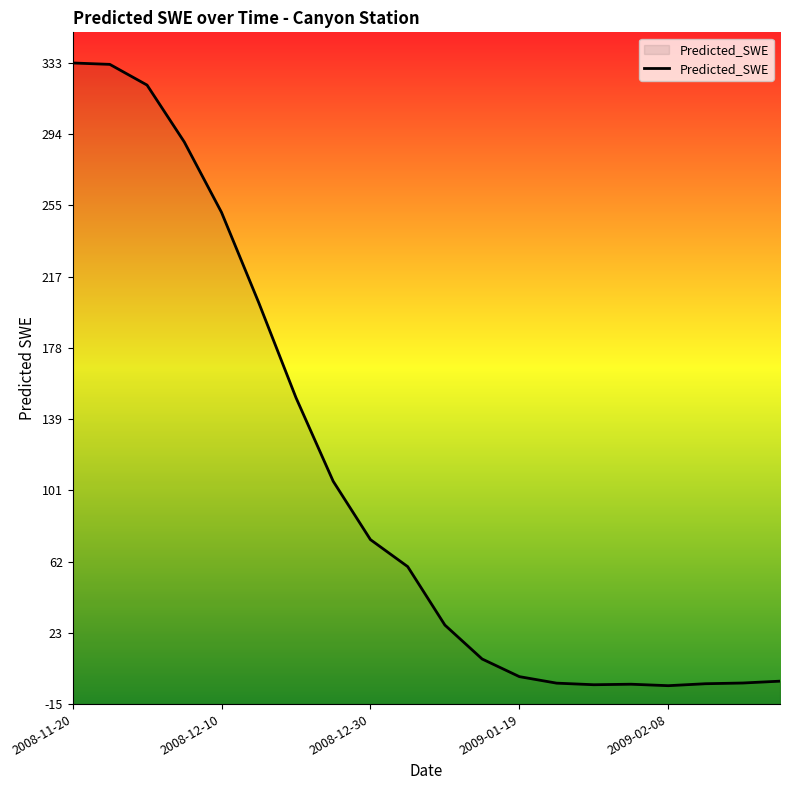

Reading left to right, list all the values displayed in this chart.

2008-11-20=332.8	2008-11-25=332.0	2008-11-30=320.8	2008-12-05=289.9	2008-12-10=251.7	2008-12-15=202.6	2008-12-20=151.0	2008-12-25=105.6	2008-12-30=73.9	2009-01-04=59.2	2009-01-09=27.4	2009-01-14=9.0	2009-01-19=-0.6	2009-01-24=-4.1	2009-01-29=-5.0	2009-02-03=-4.7	2009-02-08=-5.5	2009-02-13=-4.4	2009-02-18=-4.0	2009-02-23=-3.0